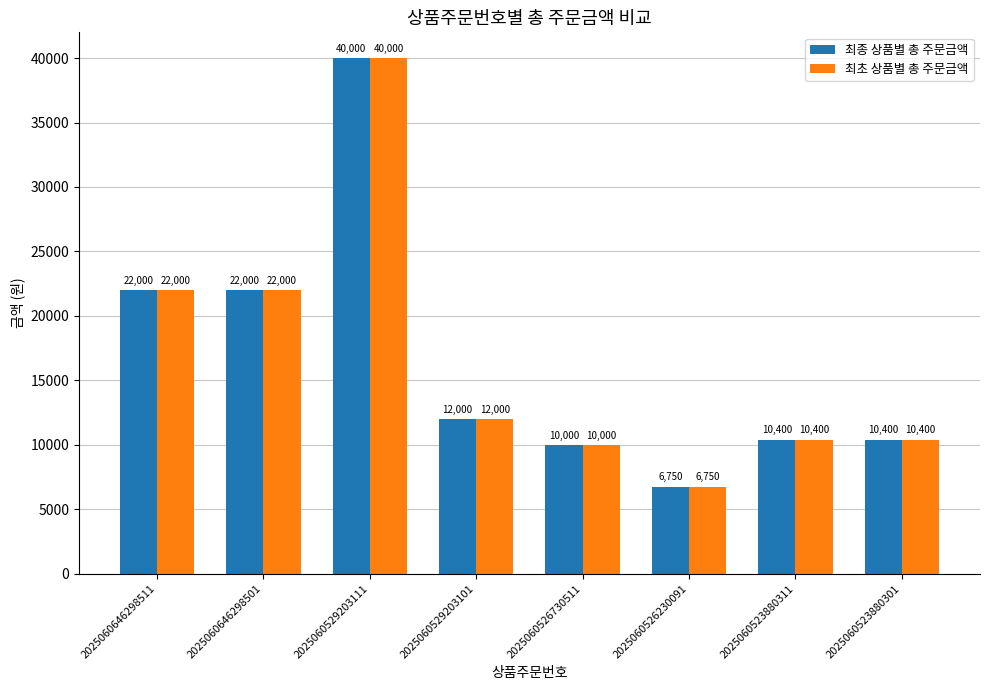

How many data points in 최초 상품별 총 주문금액 are less than 12000?

4